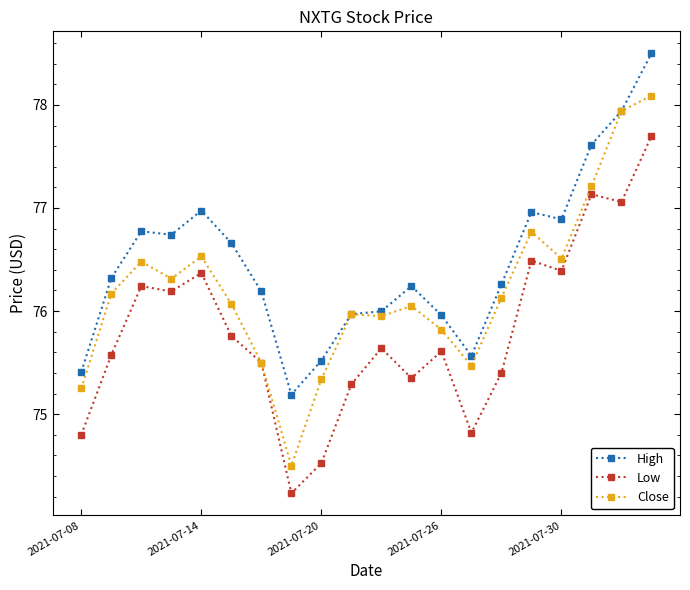

What is the greatest value displayed?

78.5